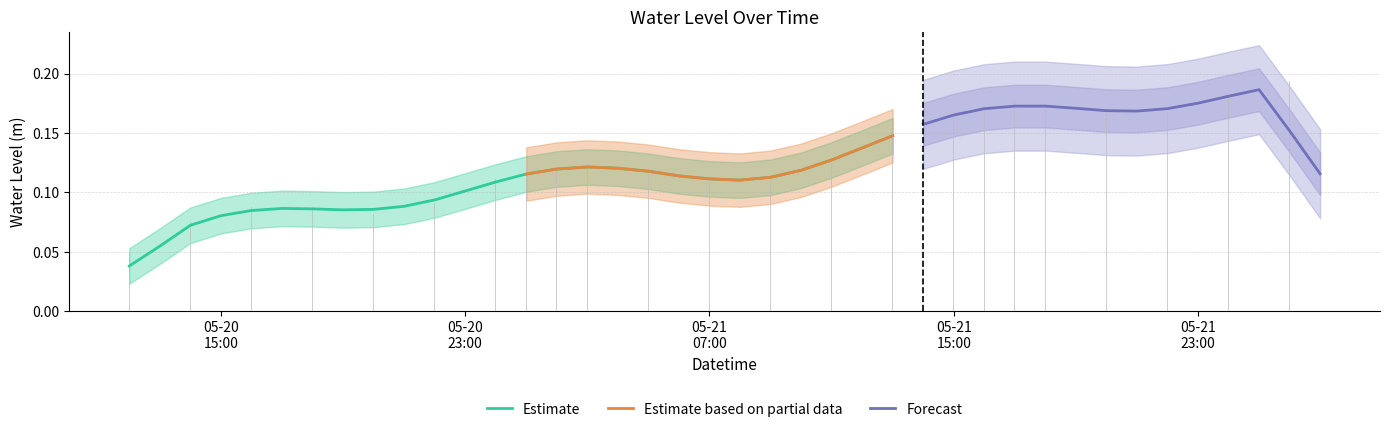

At which category does the chart reach its minimum across all series?

2023-05-20 12:00:00